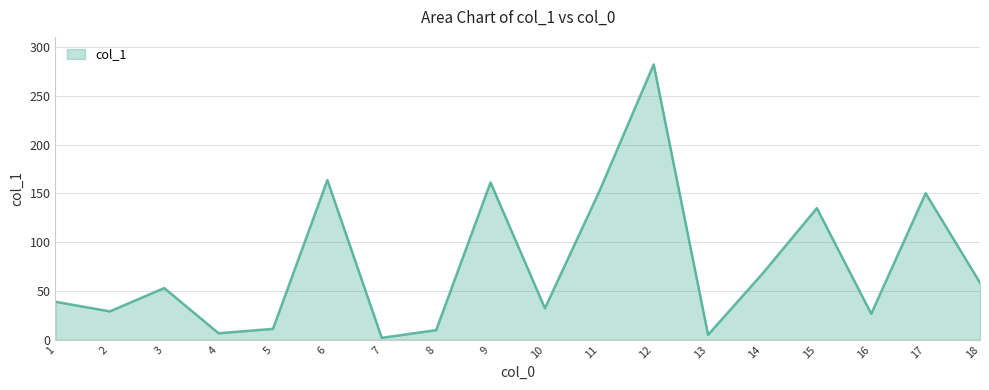

What is the difference between the maximum and minimum values?

280.2